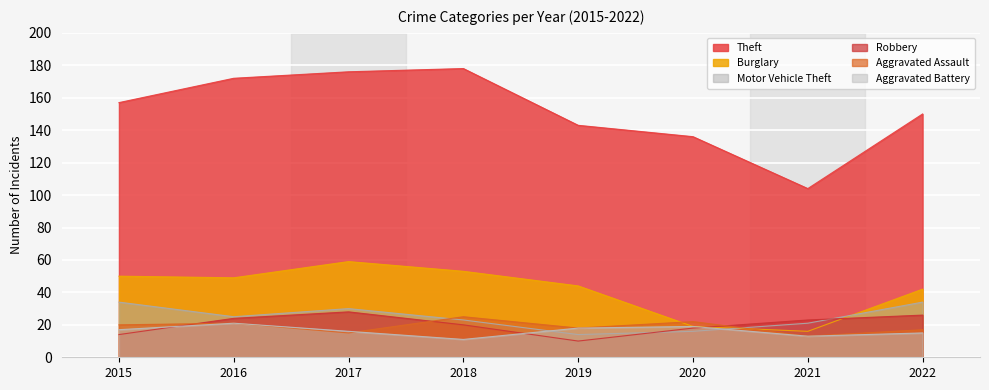

Reading left to right, transcribe all the data shown in this chart.

Theft: 157	172	176	178	143	136	104	150
Burglary: 50	49	59	53	44	19	16	42
Motor Vehicle Theft: 34	25	30	23	14	16	21	34
Robbery: 14	24	28	20	10	18	23	26
Aggravated Assault: 20	21	15	25	18	22	13	17
Aggravated Battery: 17	21	16	11	18	19	13	15